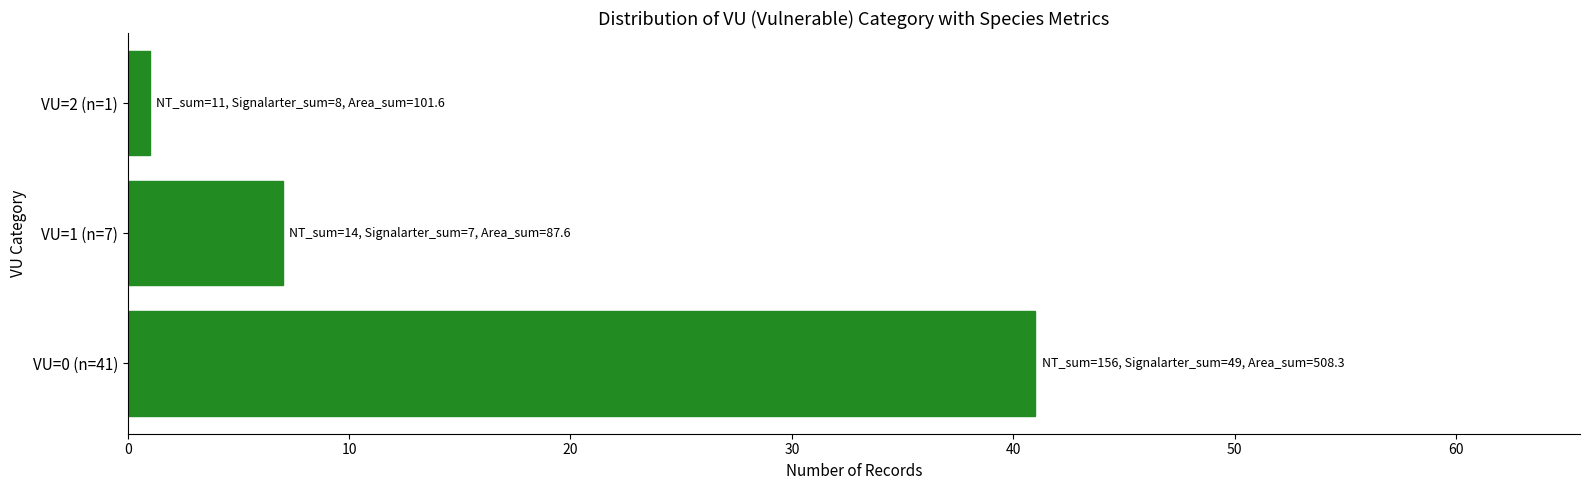

Approximately how many times larger is the value at VU=0 (n=41) compared to VU=1 (n=7)?

5.9